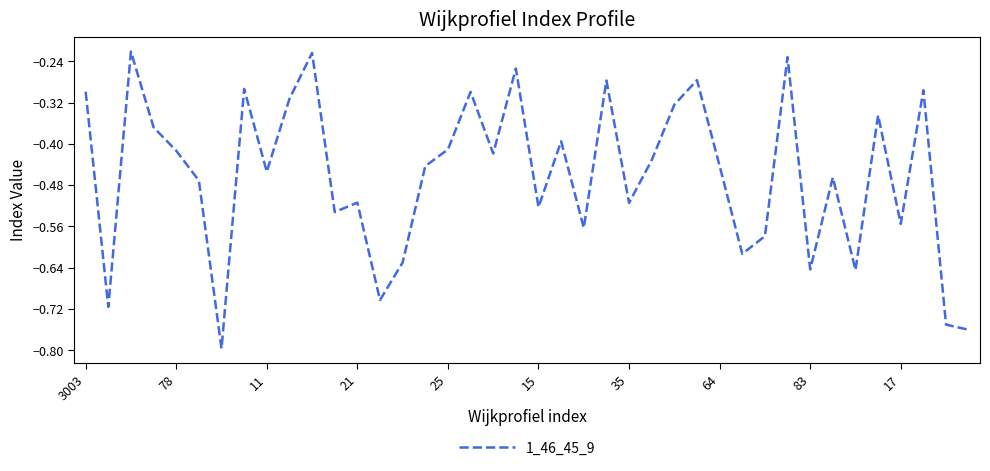

What is the label of the 4th point from the left?

21